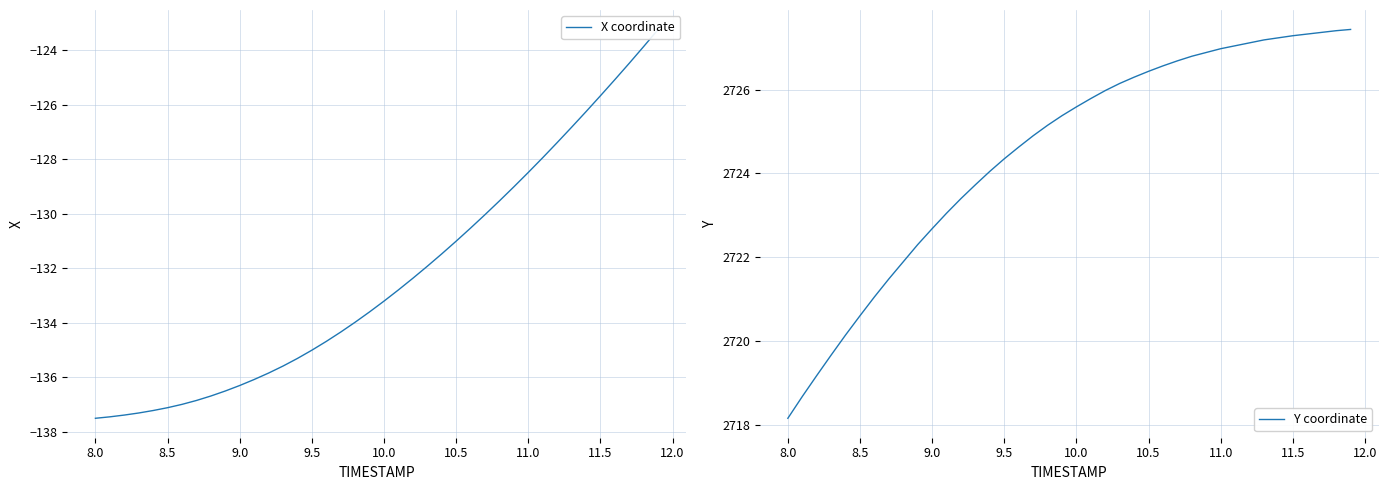

What is the highest value of the Y coordinate series?

2727.4